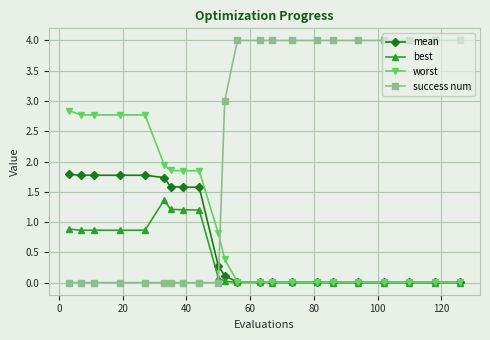

What is the value of the mean point at the 7th from the left?

1.6